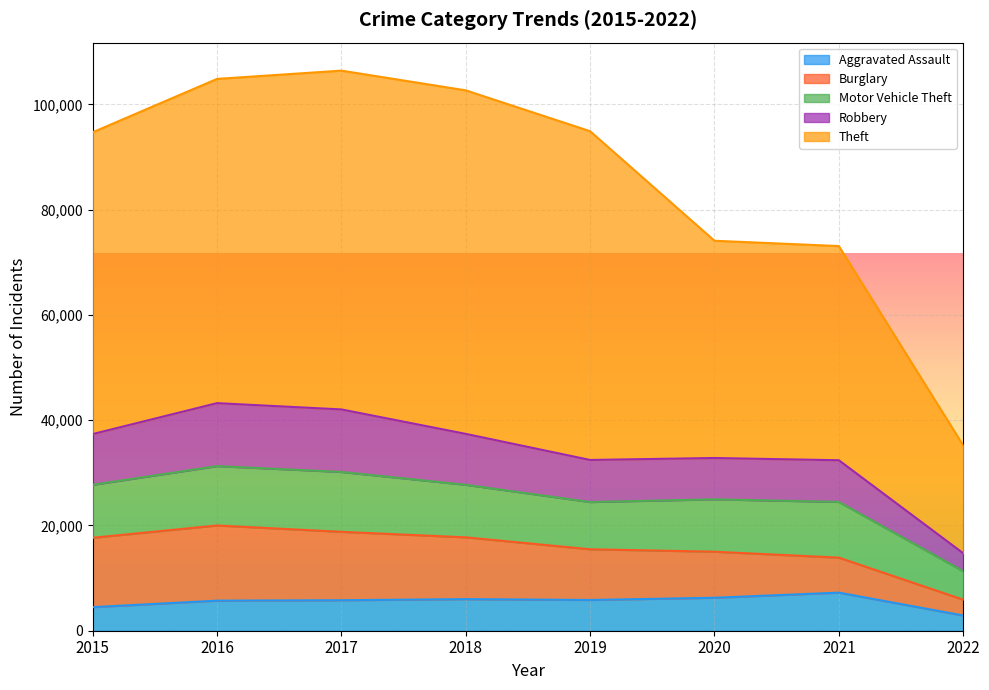

How many interior local valleys does the Aggravated Assault series have?

1